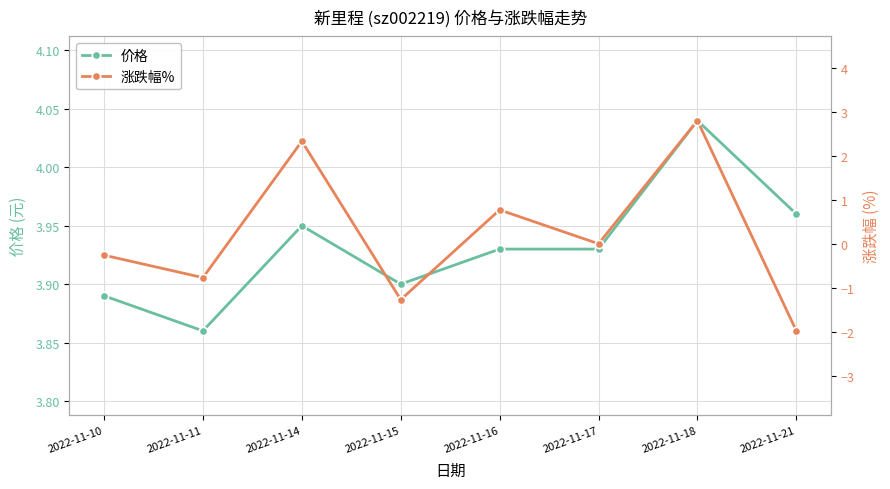

What is the highest value of the 涨跌幅% series?

2.8